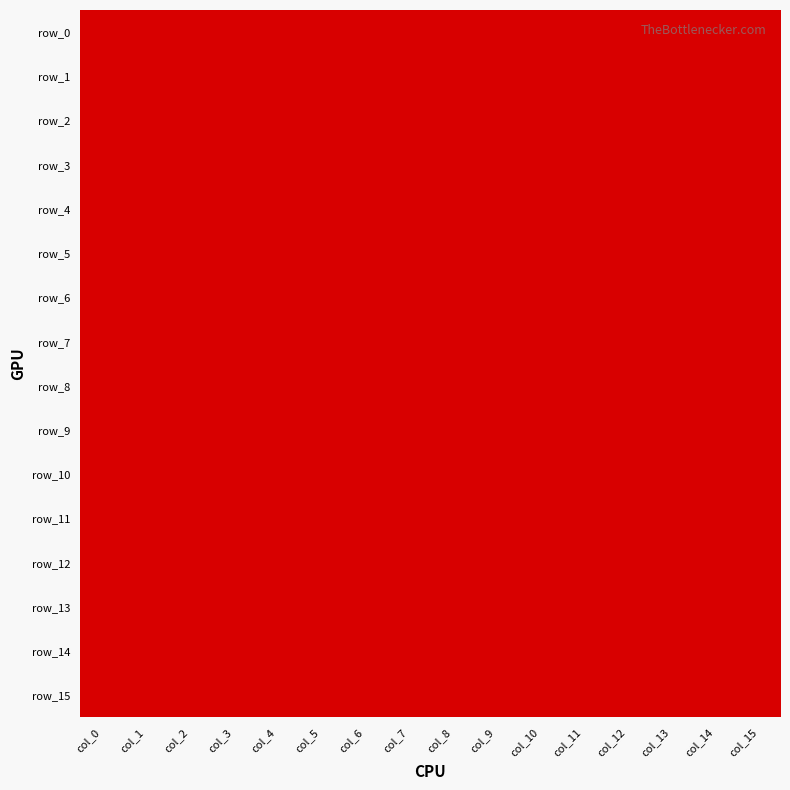

The row_4 series shows 0 at col_4. True or false?

True